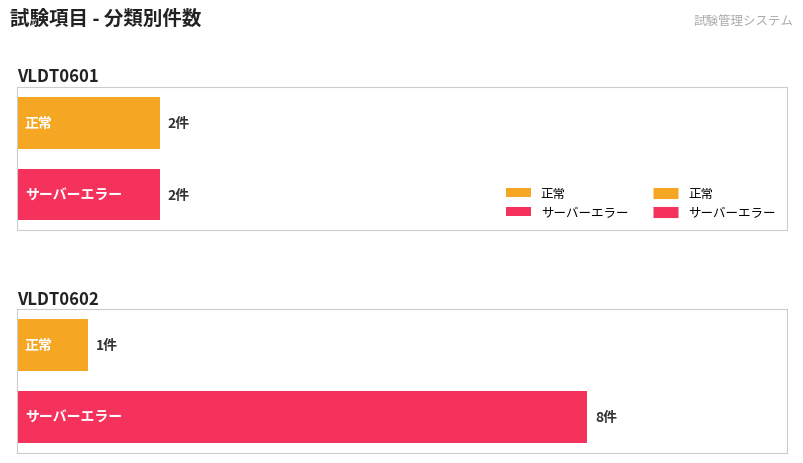

The value of サーバーエラー at VLDT0601 is 3. True or false?

False